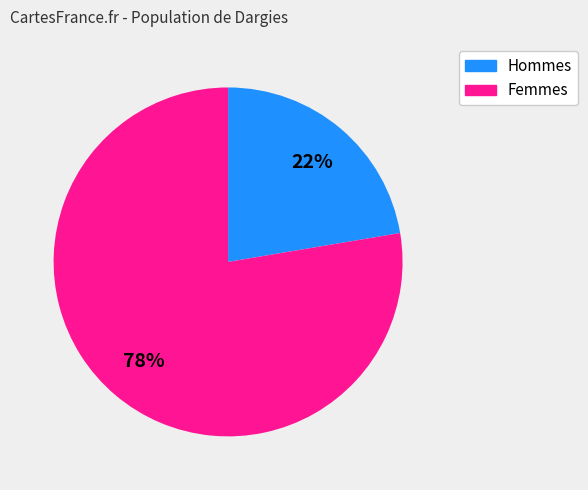

Is there any slice that represents more than half of the pie?

Yes